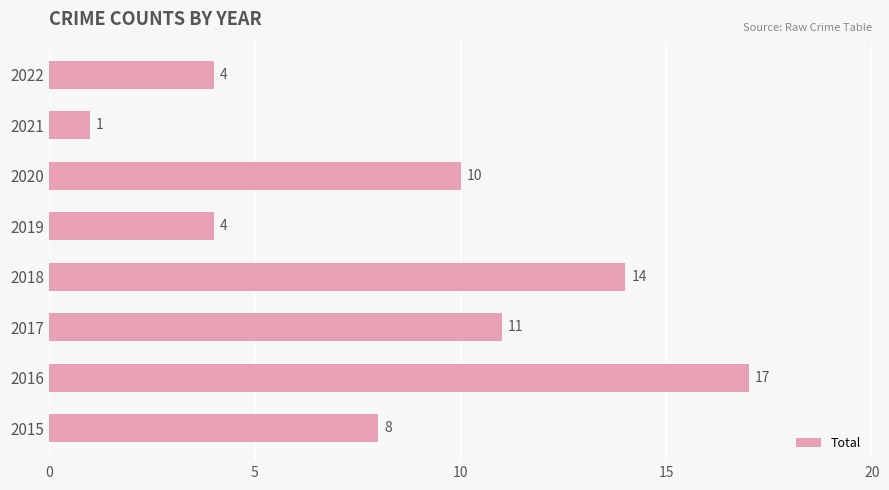

Where is the data nearest to the value 9?

2015